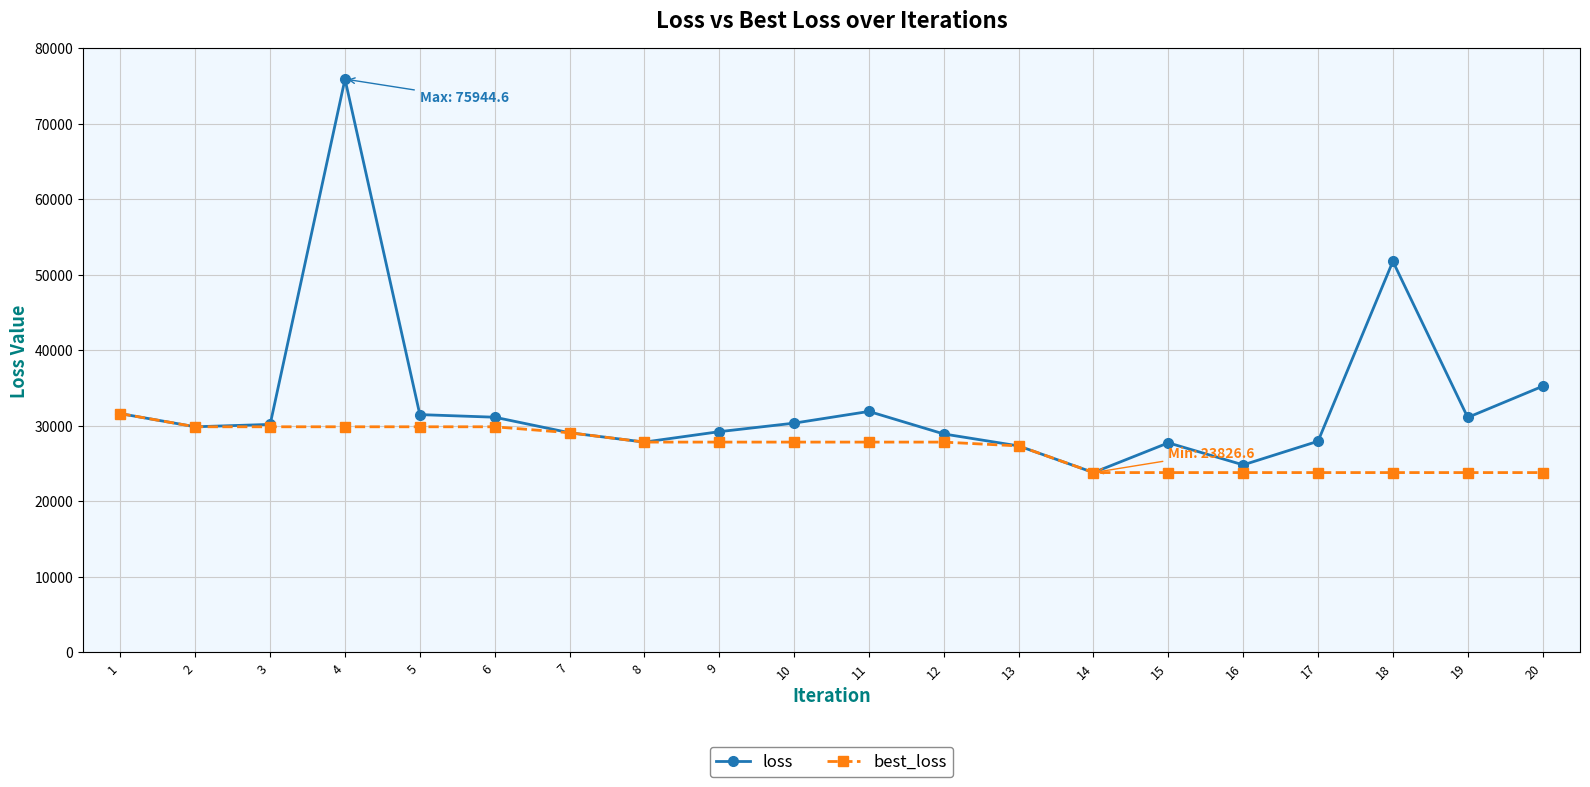

Which series has the widest spread of values?

loss